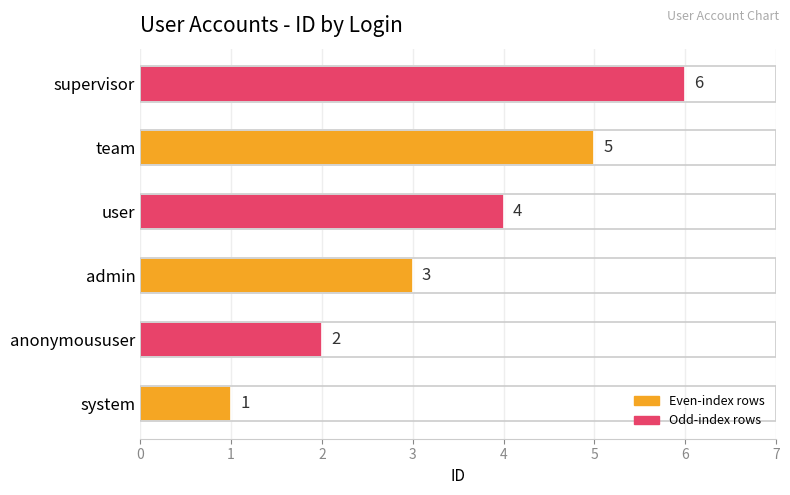

Which category has the highest value across all series?

supervisor